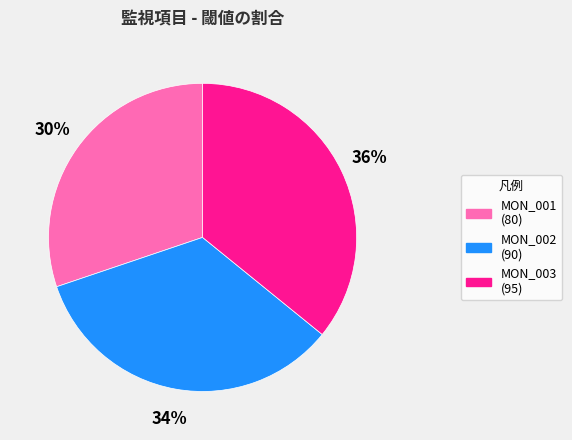

How many slices are in this pie chart?

3